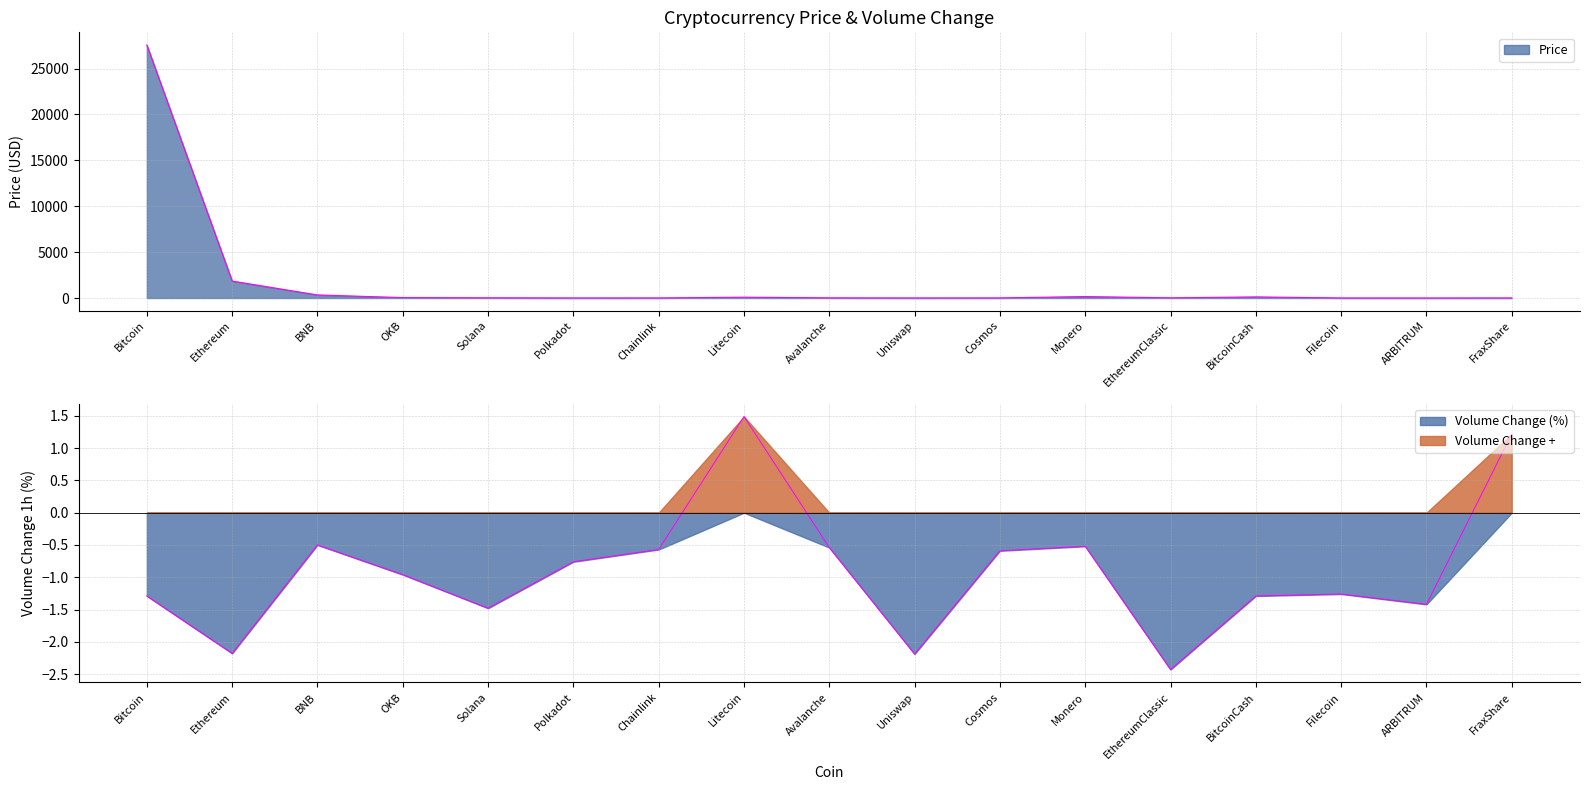

Reading left to right, list all the values displayed in this chart.

Price: Bitcoin=27574.8	Ethereum=1846.9	BNB=333.5	OKB=46.2	Solana=21.5	Polkadot=5.9	Chainlink=7.1	Litecoin=88.9	Avalanche=17.1	Uniswap=5.4	Cosmos=10.9	Monero=158.2	EthereumClassic=19.5	BitcoinCash=119.9	Filecoin=5.3	ARBITRUM=1.3	FraxShare=8.3
Volume_1h_pct: Bitcoin=-1.3	Ethereum=-2.2	BNB=-0.5	OKB=-1.0	Solana=-1.5	Polkadot=-0.8	Chainlink=-0.6	Litecoin=1.5	Avalanche=-0.5	Uniswap=-2.2	Cosmos=-0.6	Monero=-0.5	EthereumClassic=-2.4	BitcoinCash=-1.3	Filecoin=-1.3	ARBITRUM=-1.4	FraxShare=1.2